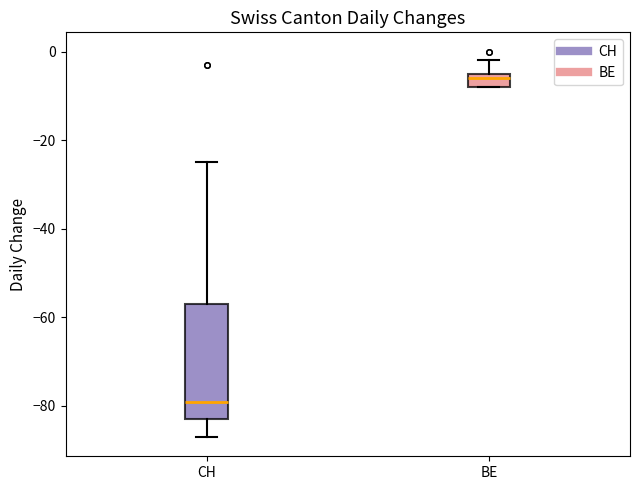

Which box has the lowest median line?

CH